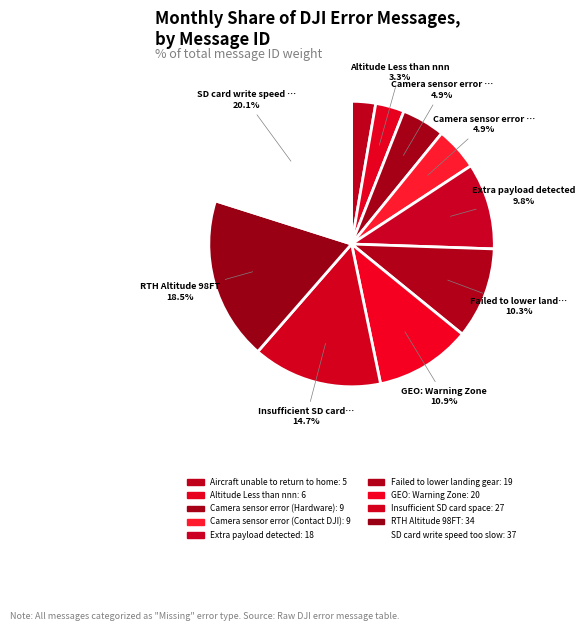

How many segments does this pie chart have?

10